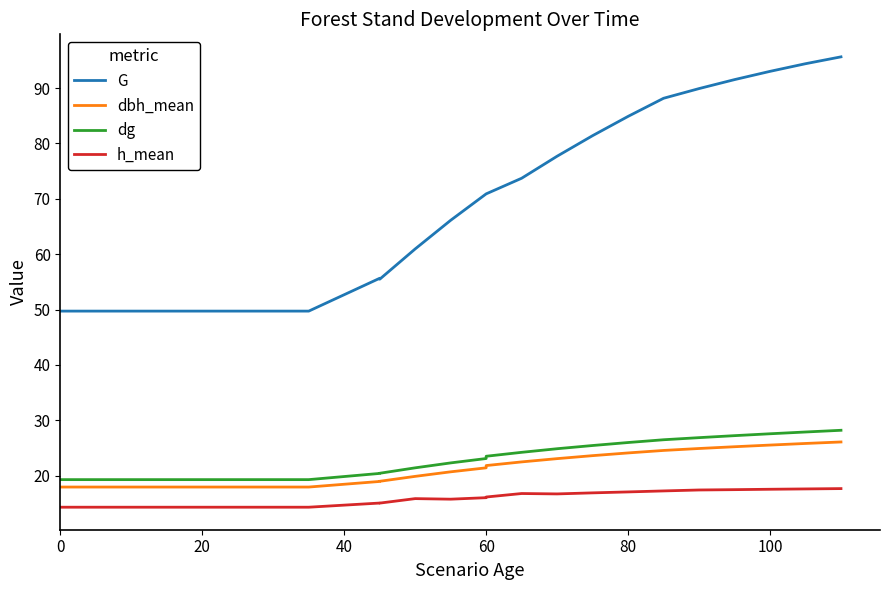

At how many categories does at least one series exceed 21?

27